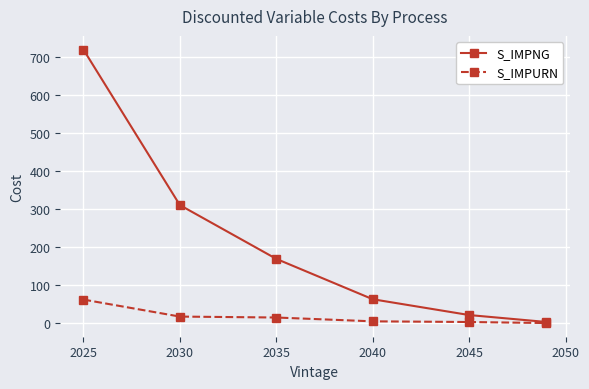

How many values in the S_IMPNG series are below 169?

3